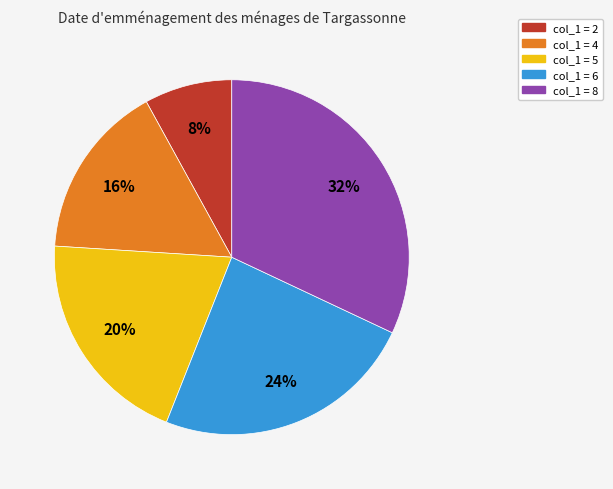

To the nearest percent, what is the average slice percentage?

20%